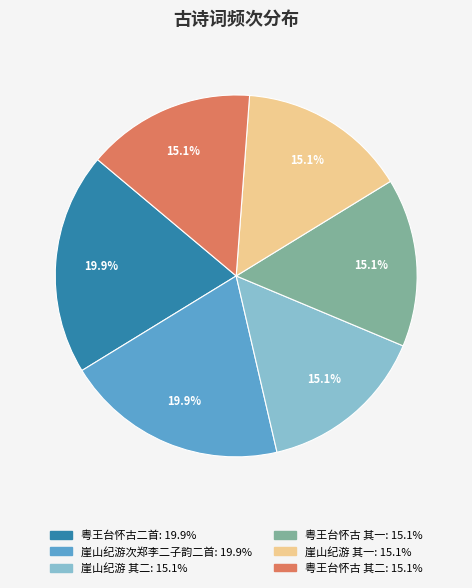

Is there a majority slice in this chart?

No